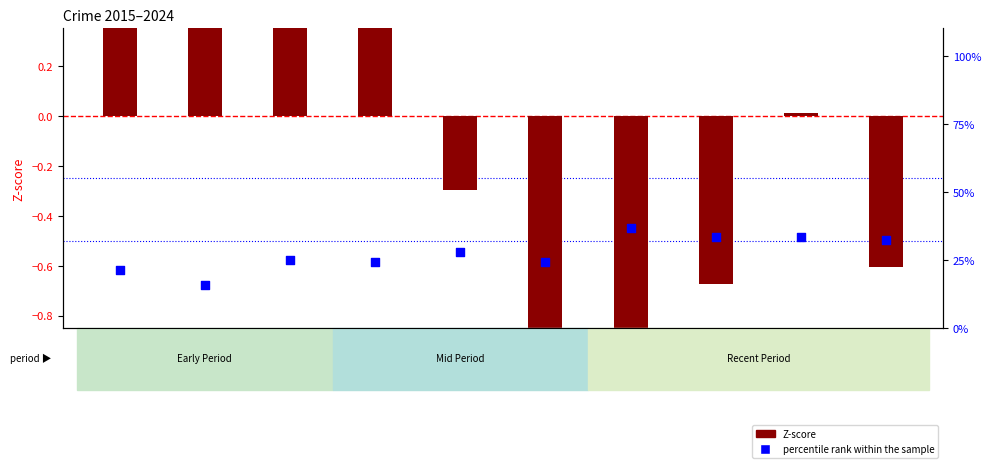

Which series has the largest Y range (max minus min)?

percentile rank within the sample